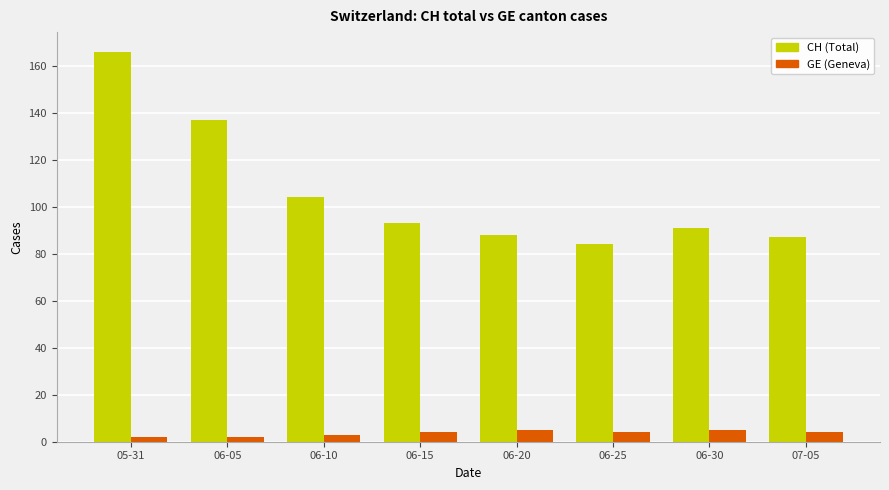

What is the highest value of the GE (Geneva) series?

5